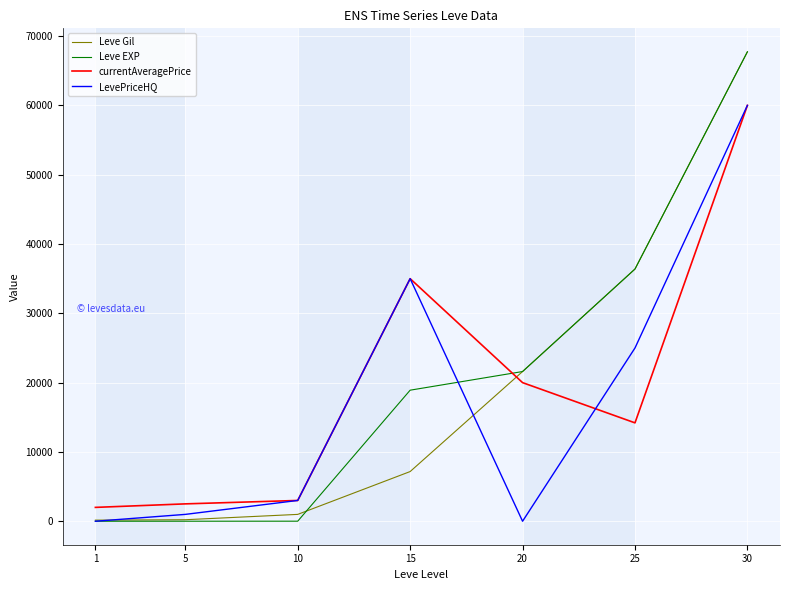

Which category has the highest value across all series?

30